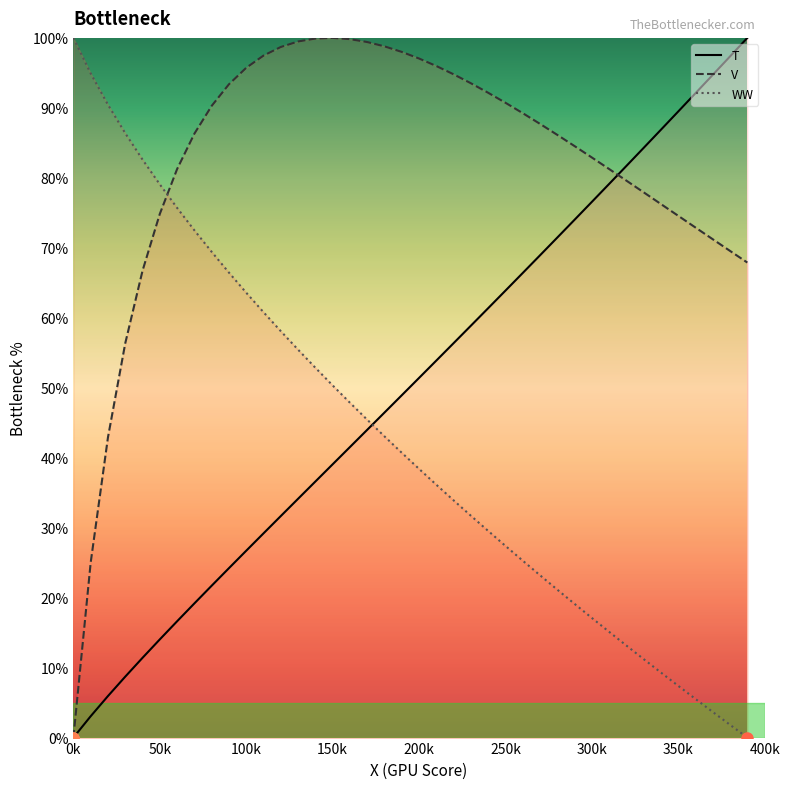

Does the chart display data point markers on the line(s)?

No